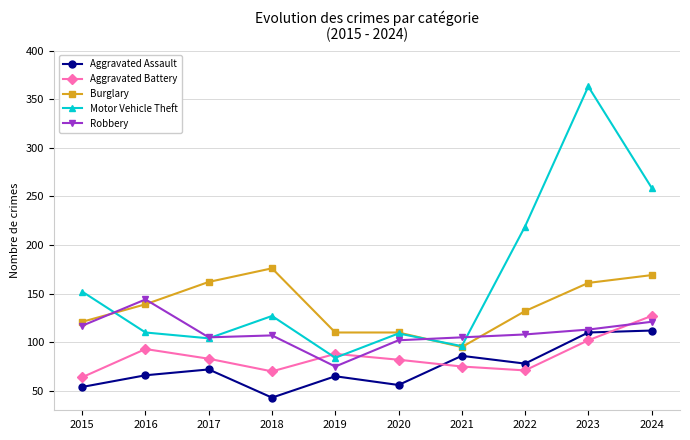

What is the difference between the maximum and minimum values in the Aggravated Assault series?

69